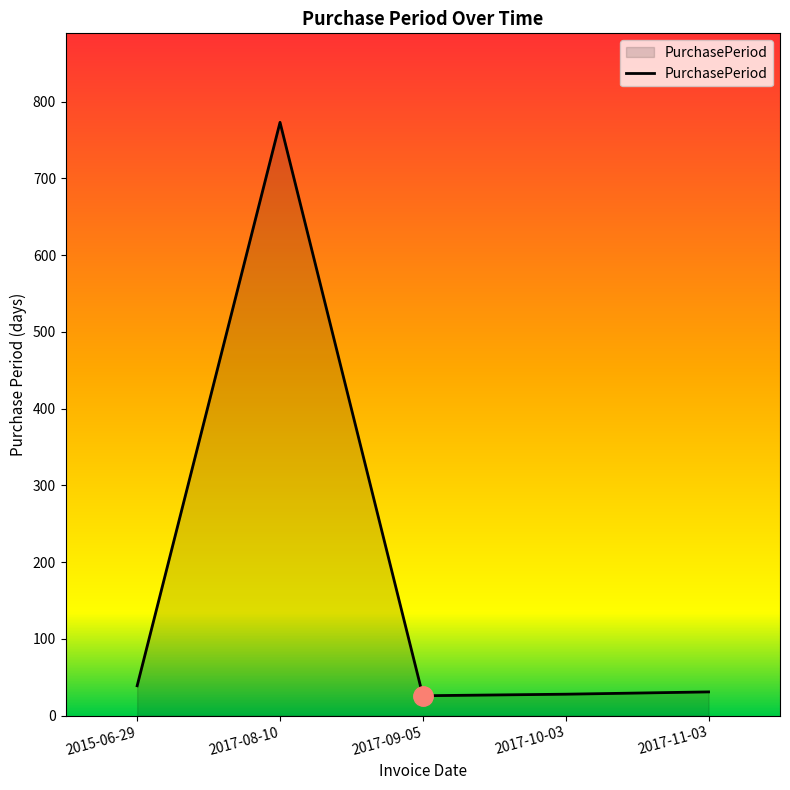

True or false: the data shows 39 at 2015-06-29.

True